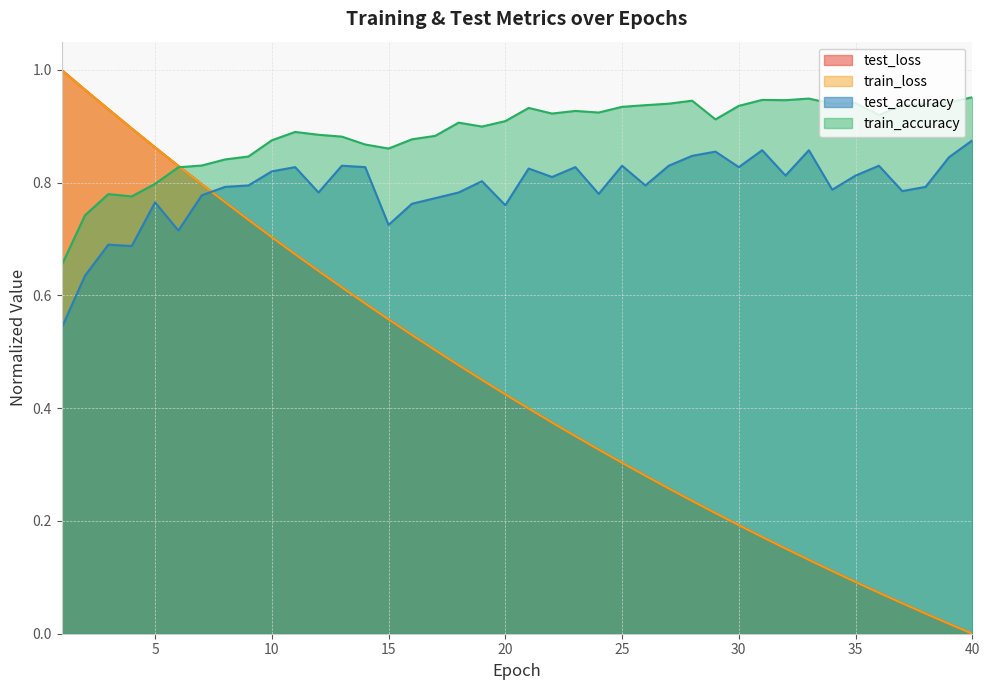

What is the average value of the test_loss series?

0.4